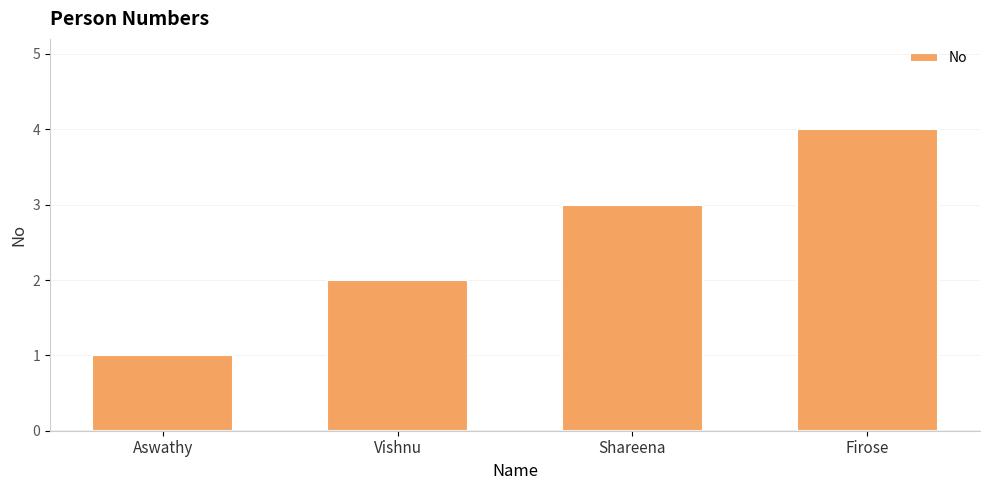

Which category has the highest value across all series?

Firose